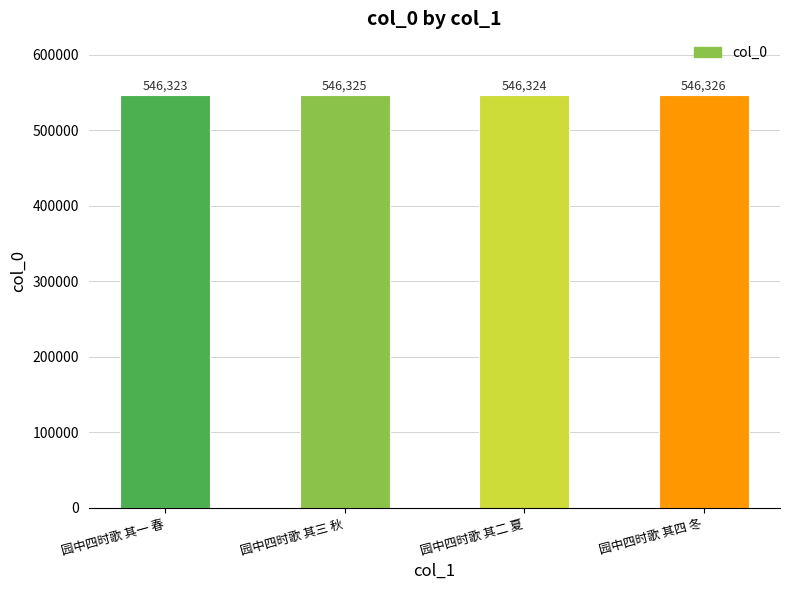

Where is the data nearest to the value 546324?

园中四时歌 其二 夏